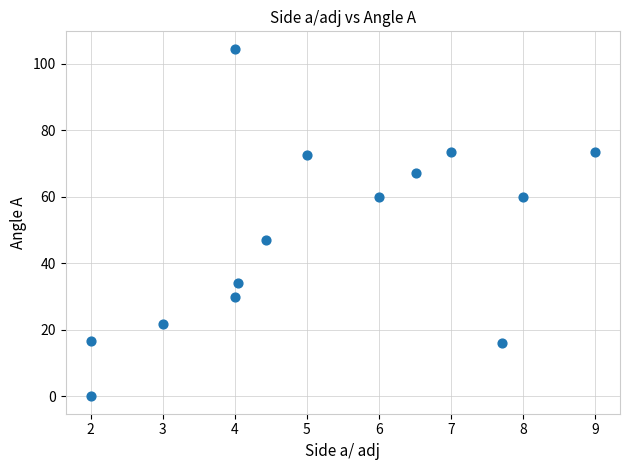

What Y value in the scatter plot is closest to 52?

47.0